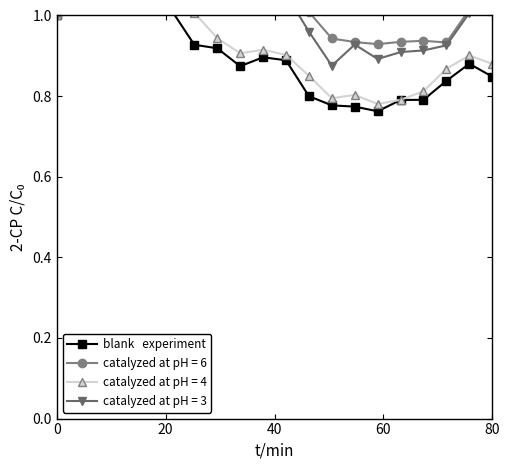

The value at 16 is 0.3. True or false?

False